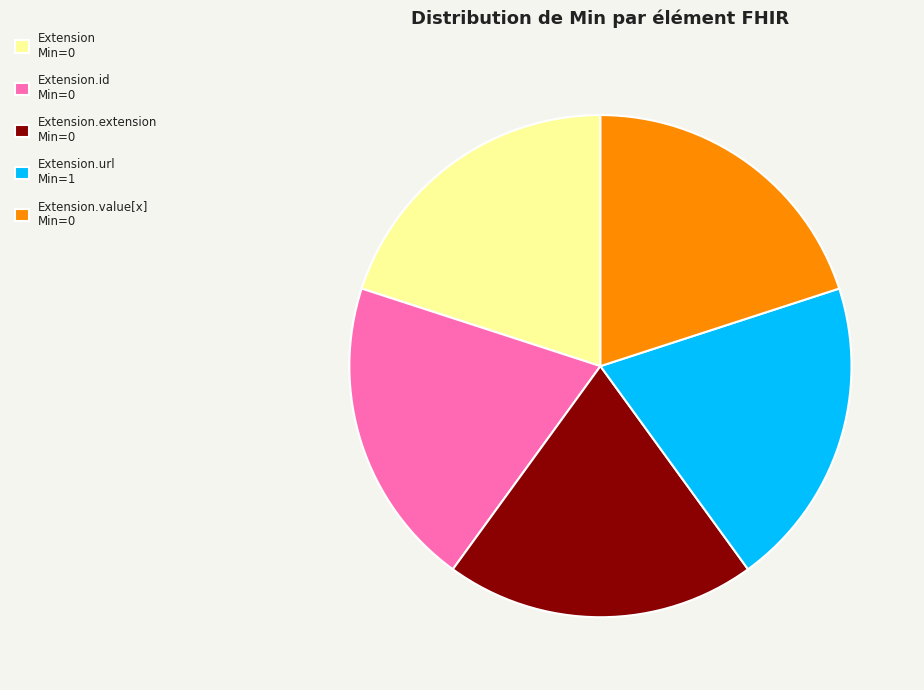

Does any single category account for the majority?

No